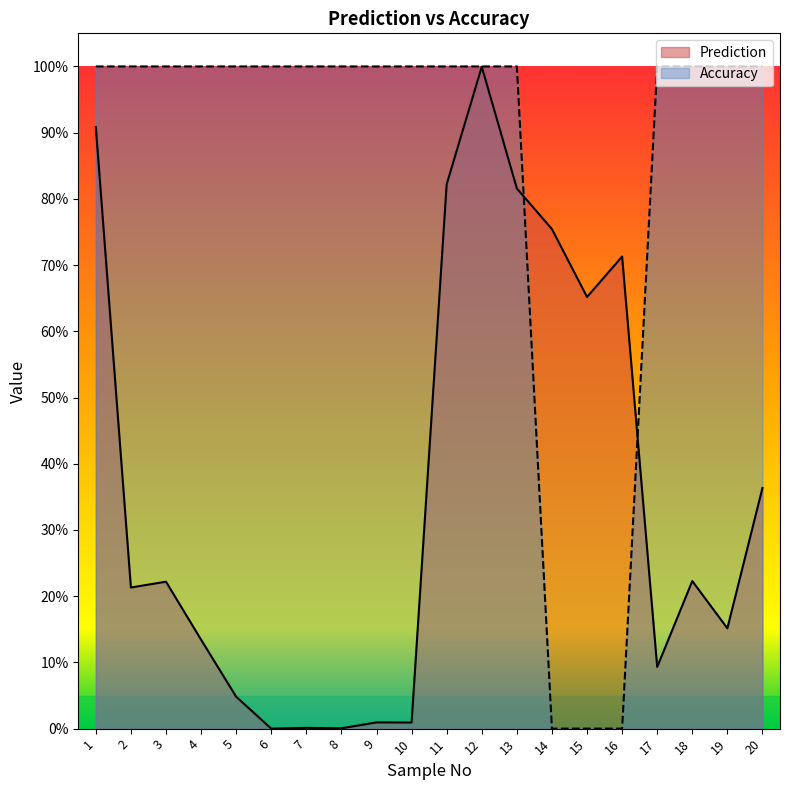

The value of Accuracy at 19 is 1.8. True or false?

False